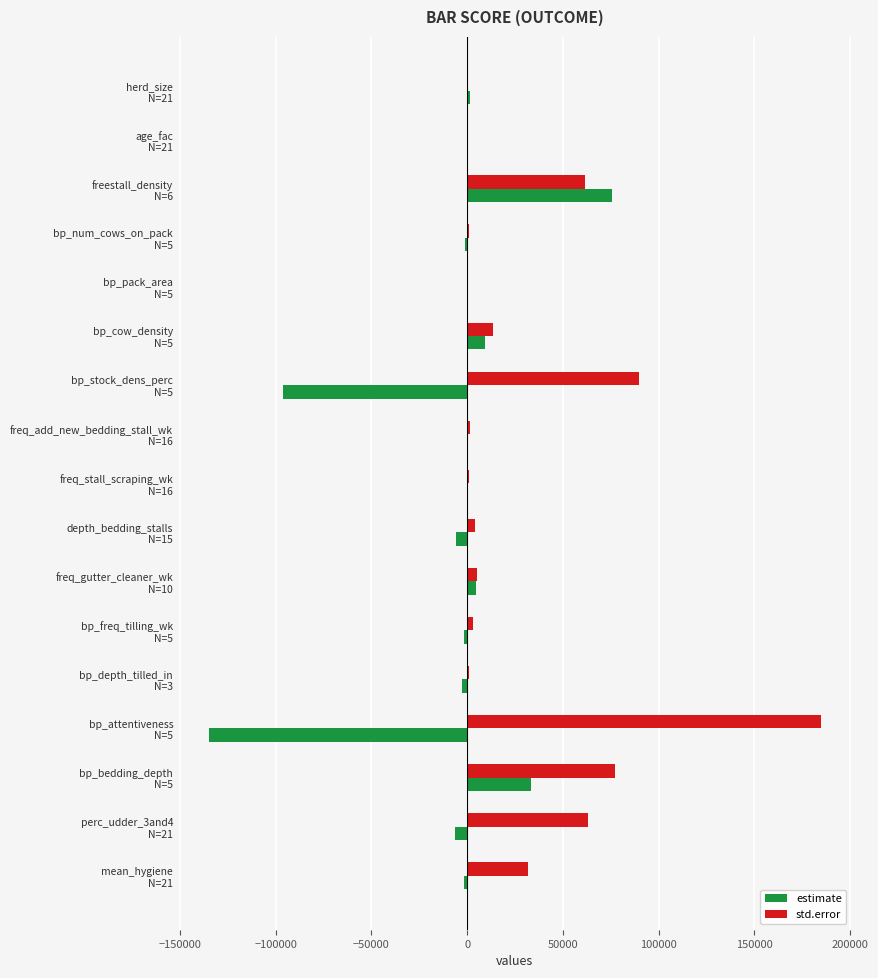

Which series has the largest total across all categories?

std.error